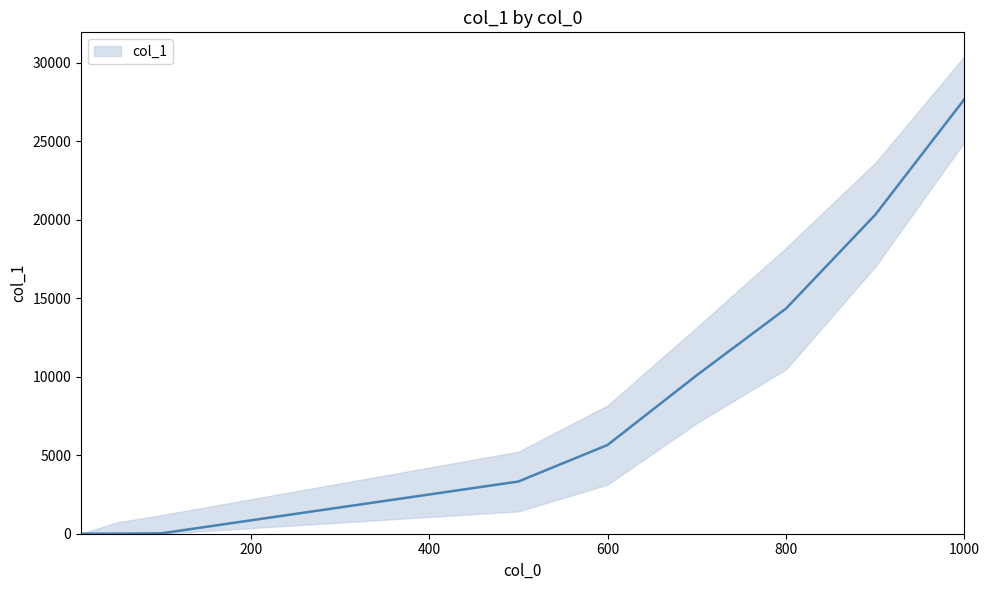

Does the chart have visible grid lines?

No